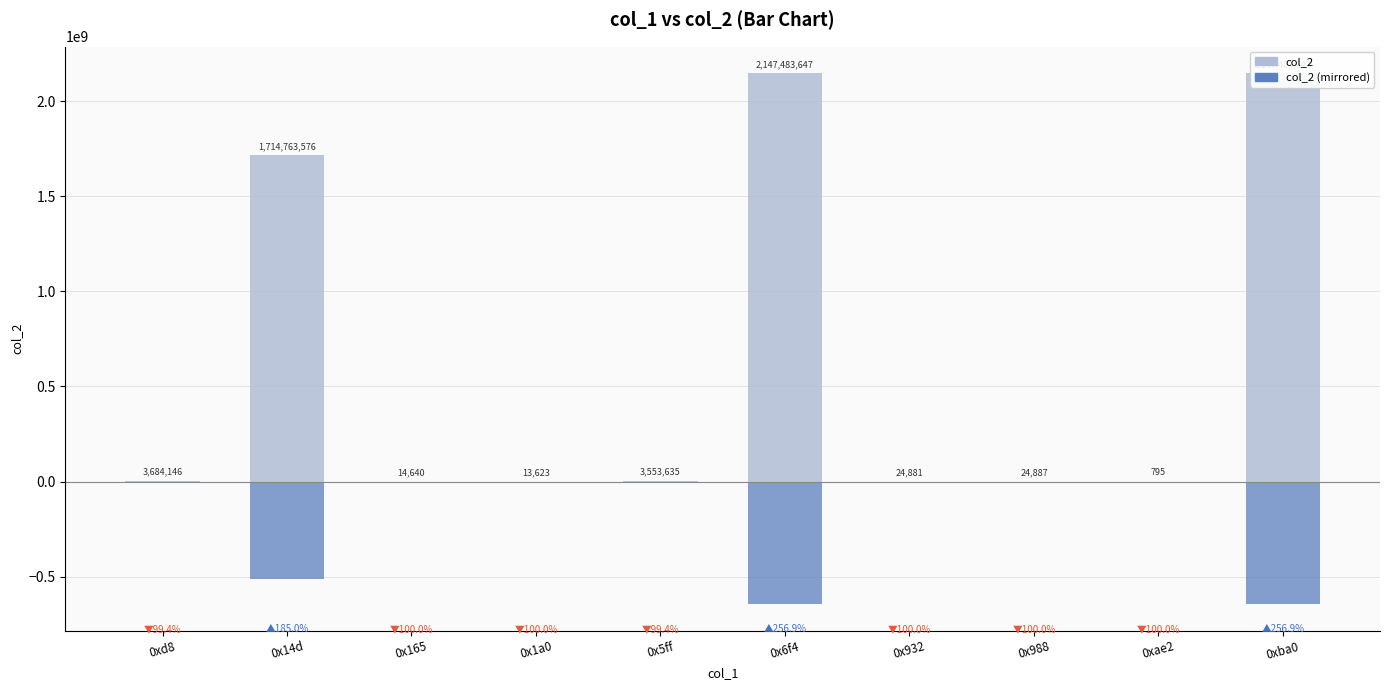

Rank the series by their average value, from highest to lowest.

col_2, col_2 (mirrored)